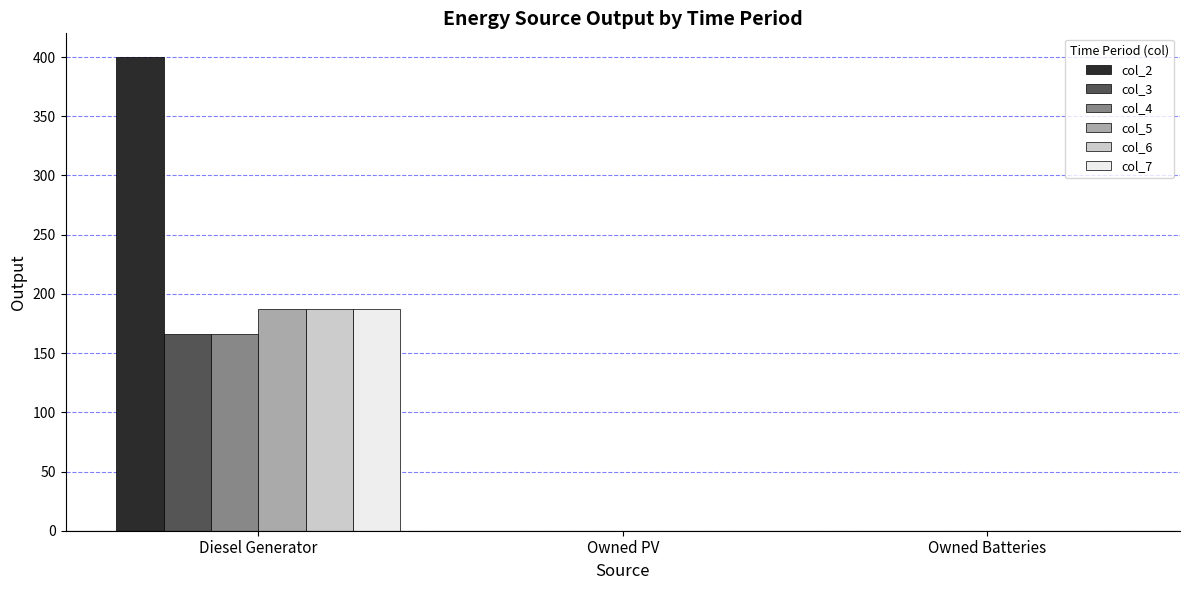

The col_3 series shows 166 at Diesel Generator. True or false?

True